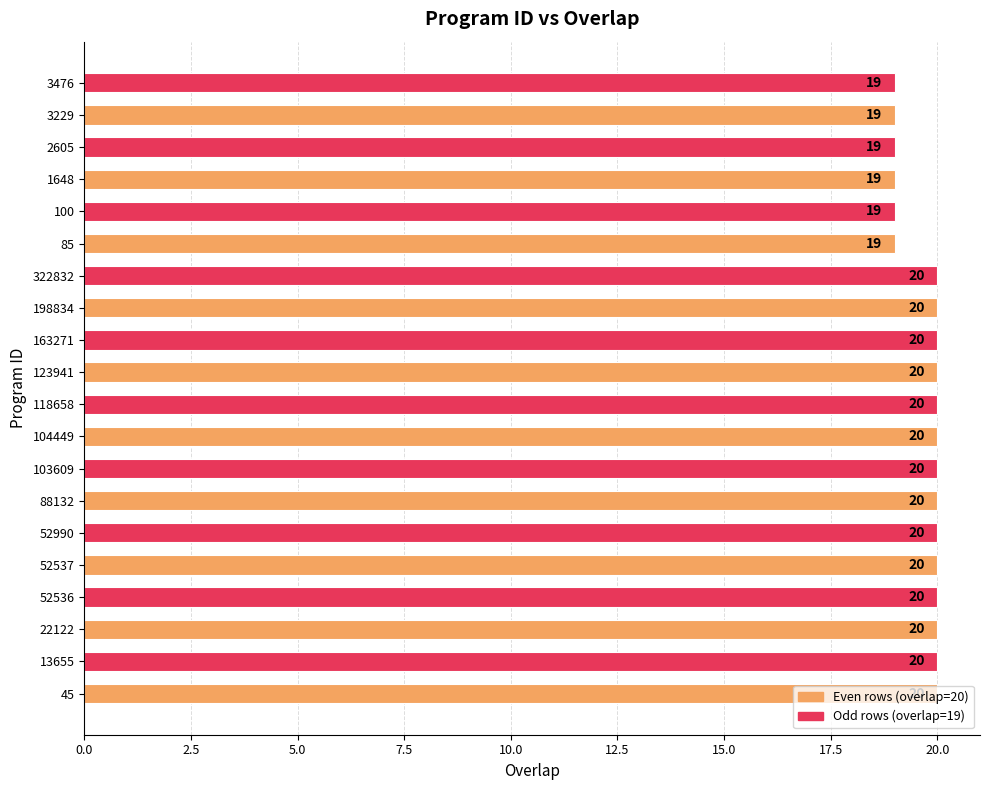

What is the minimum value shown in the chart?

19